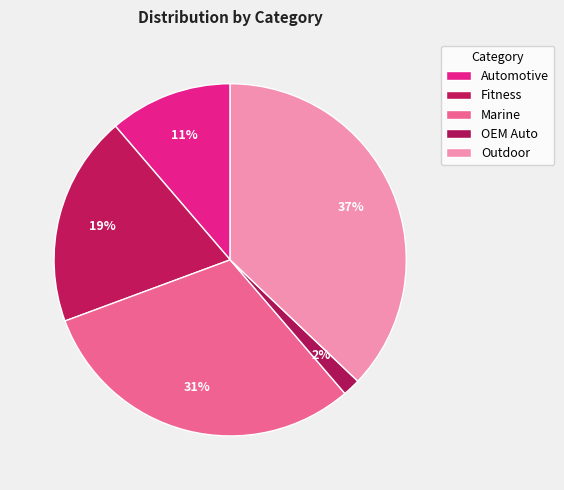

What percentage do Automotive and Outdoor together represent?

48.4%